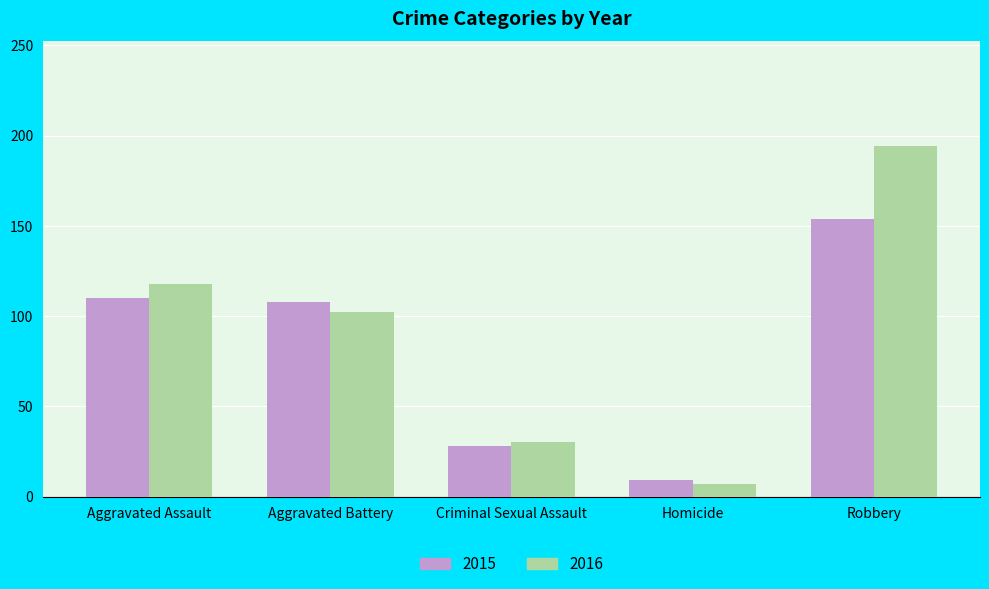

What position from the right is Robbery?

1